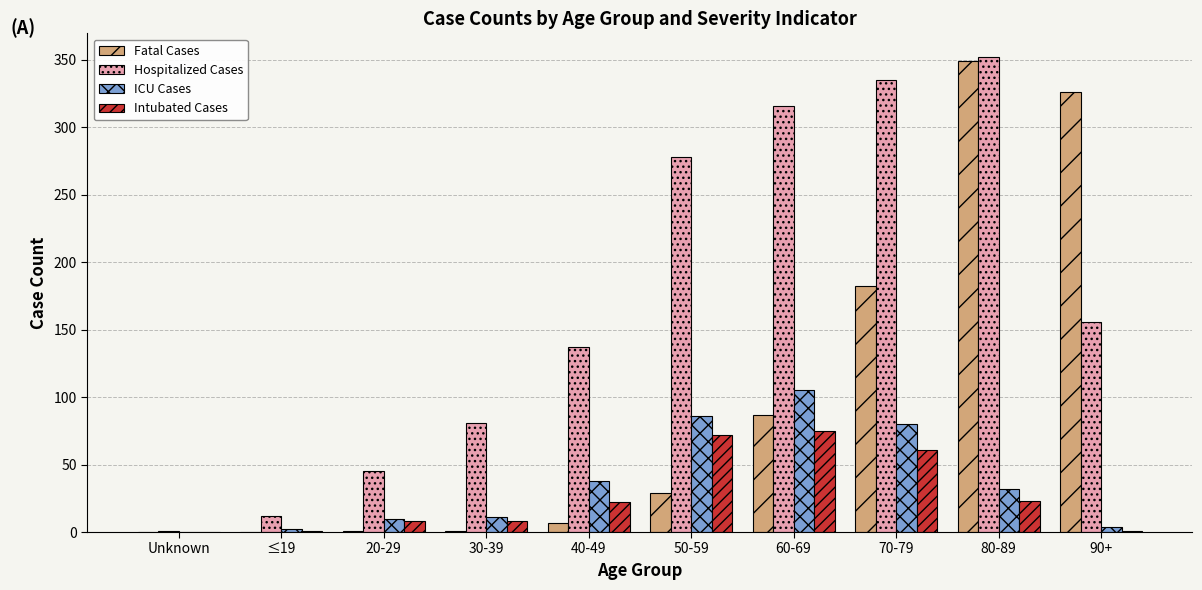

Which series has the largest total across all categories?

Hospitalized Cases